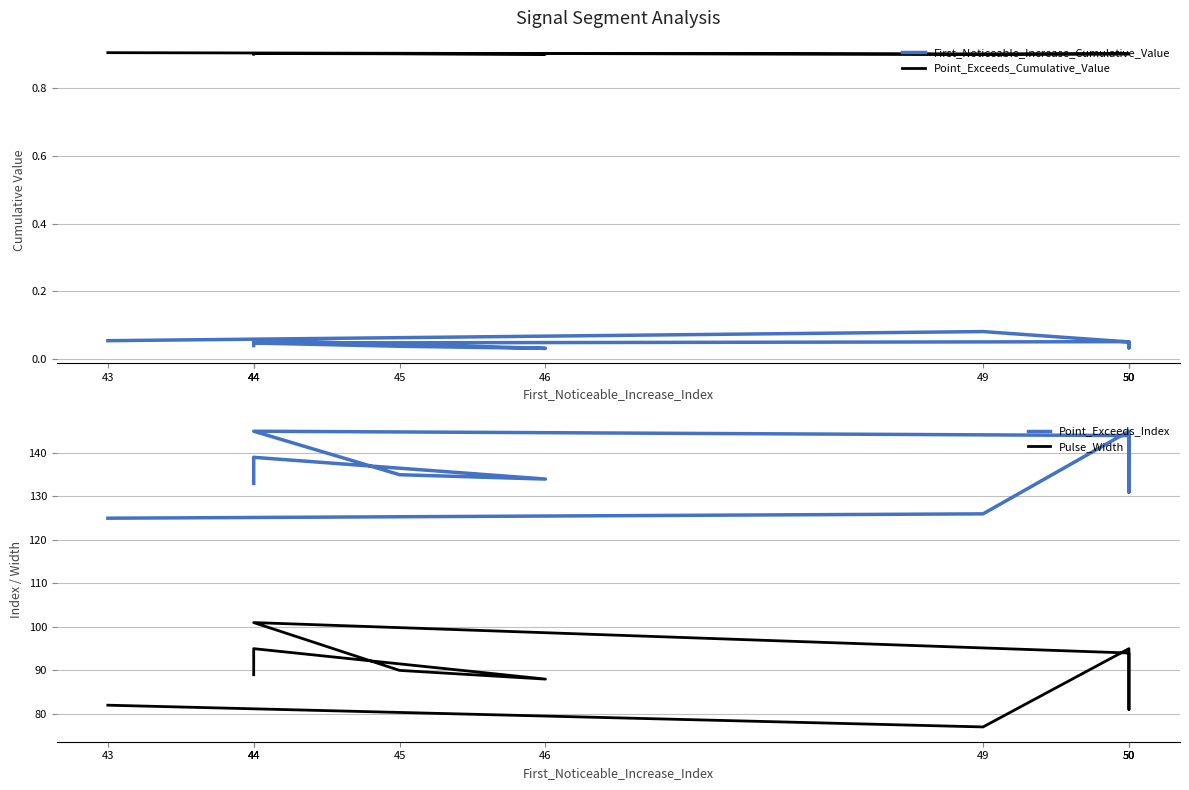

Which series changed the most between 50 and 44?

Pulse_Width